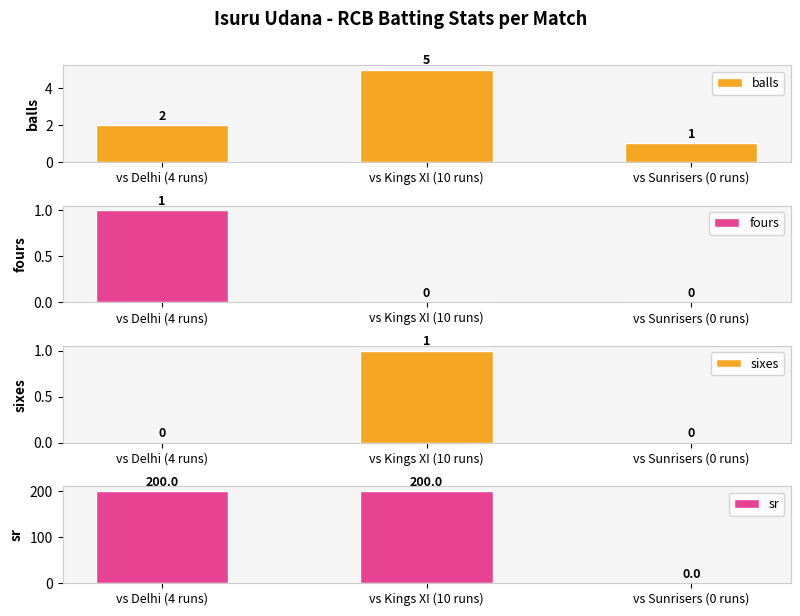

What is the label of the 2nd bar from the right?

vs Kings XI (10 runs)